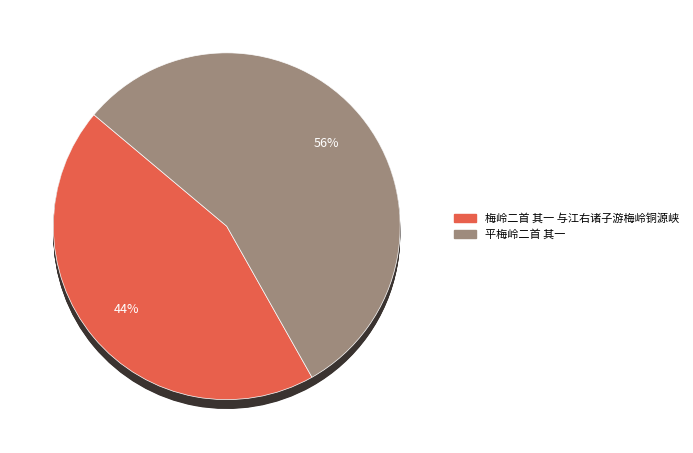

Which slice is the largest?

平梅岭二首 其一